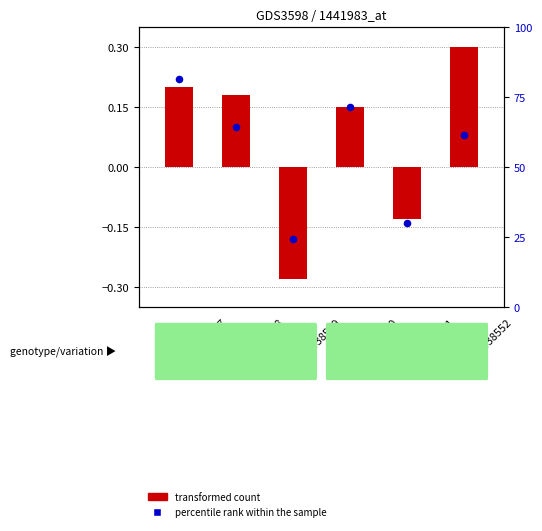

Which series has the largest Y range (max minus min)?

transformed count